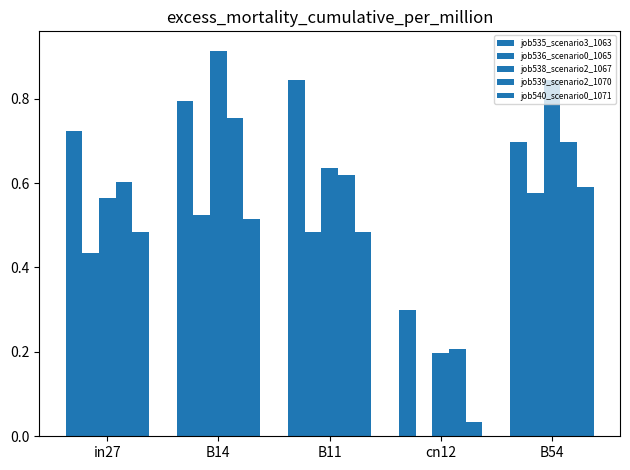

What is the maximum value shown in the chart?

0.9